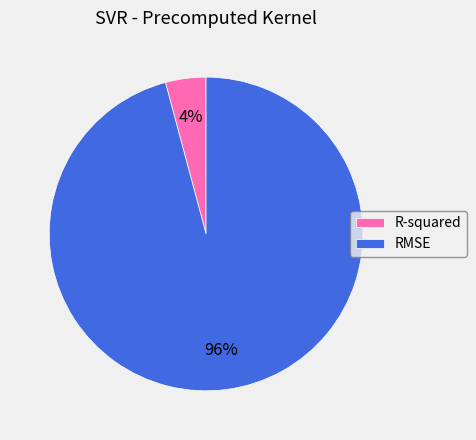

To the nearest percent, what percentage of the pie is RMSE?

96%